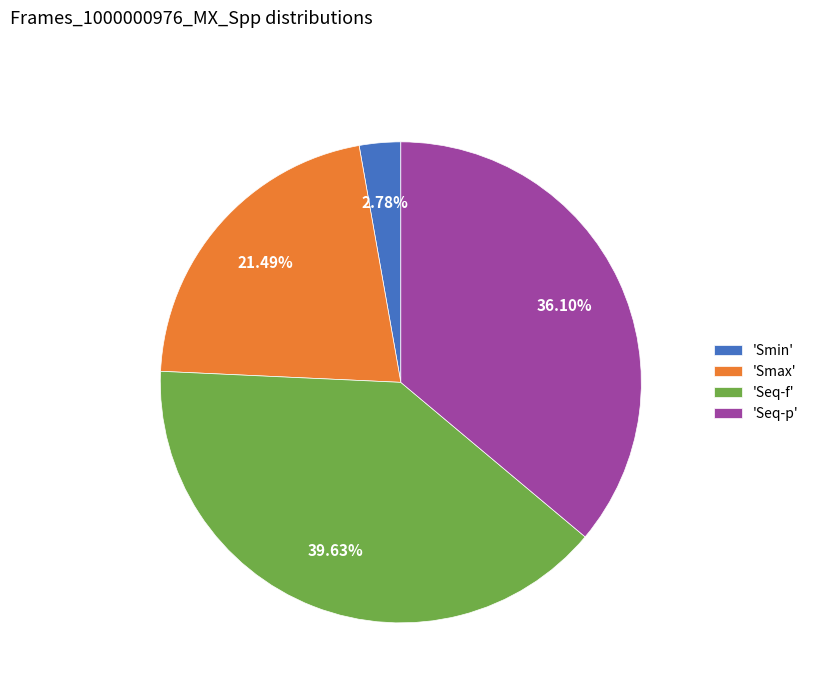

Is there any slice that represents more than half of the pie?

No